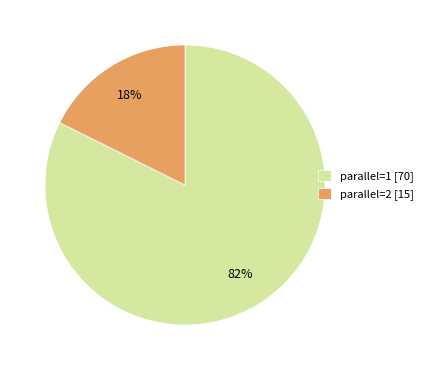

Combined, do parallel=1 [70] and parallel=2 [15] account for over 50%?

Yes